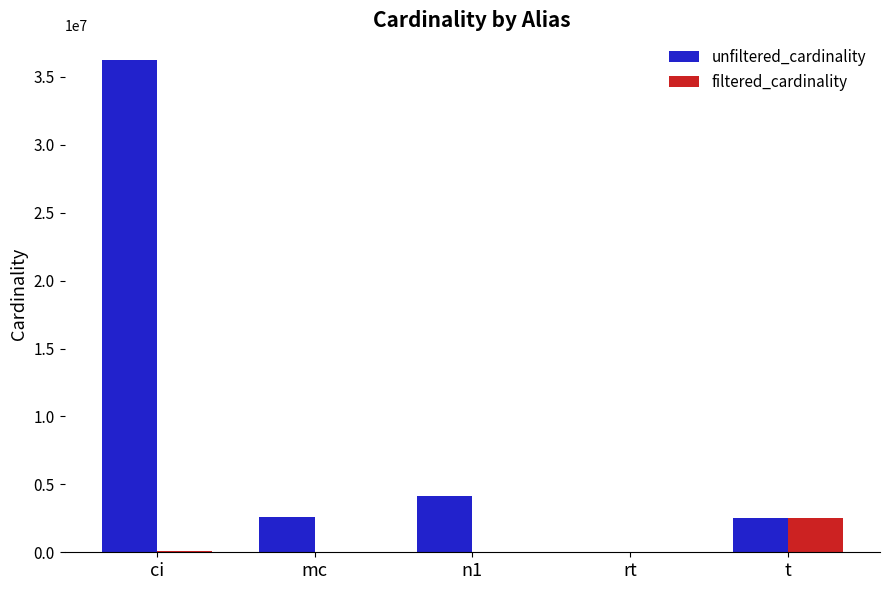

What is the difference between the filtered_cardinality values at n1 and mc?

27986